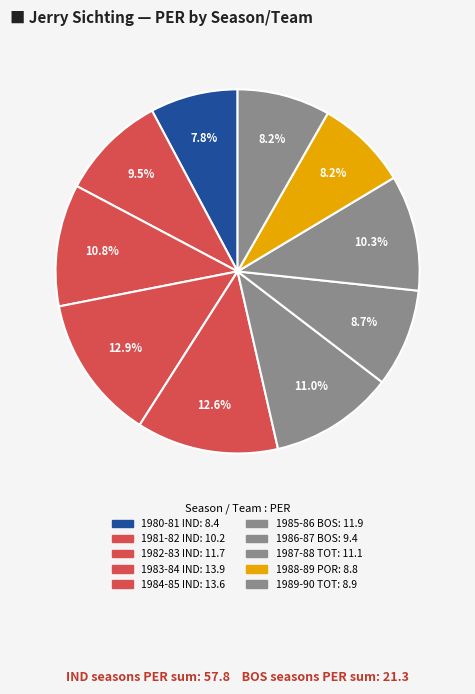

Is there a majority slice in this chart?

No